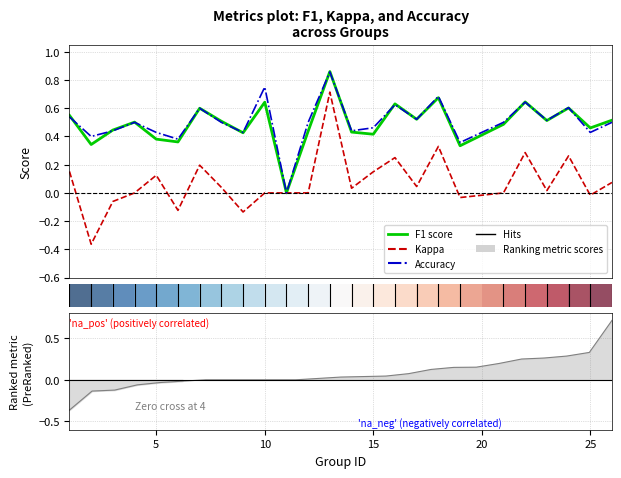

Which series has the largest total across all categories?

accuracy